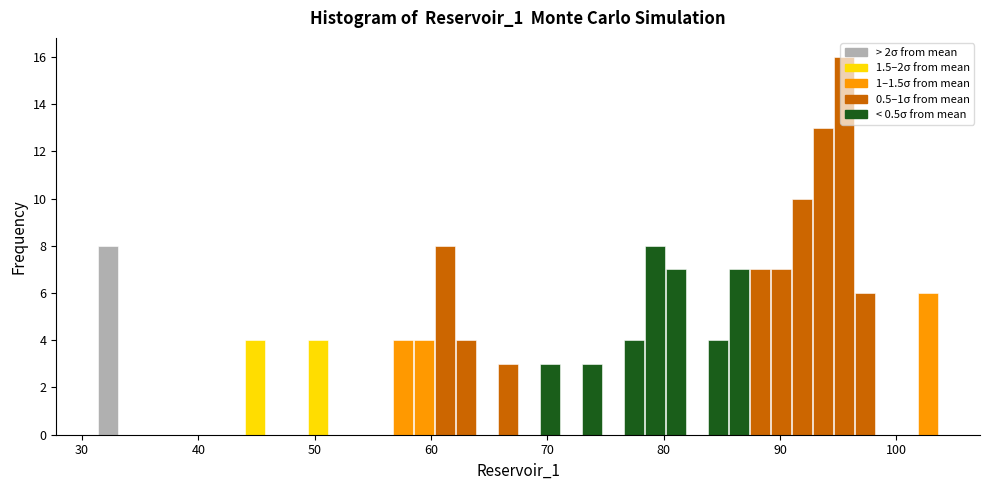

Around what value on the x-axis is the tallest bar? Give the approximate position of its centre, as read against the axis.

95